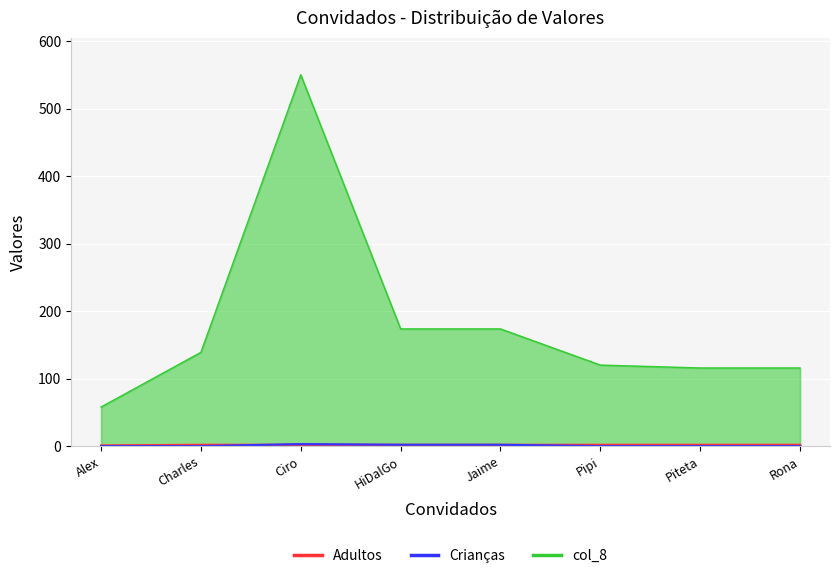

Reading left to right, extract all data points from this chart.

Adultos: 1.0	2.0	2.0	2.0	2.0	2.0	2.0	2.0
Crianças: 0.0	0.0	3.0	2.0	2.0	0.0	0.0	0.0
col_8: 57.9	138.9	550.0	173.6	173.6	120.0	115.7	115.7